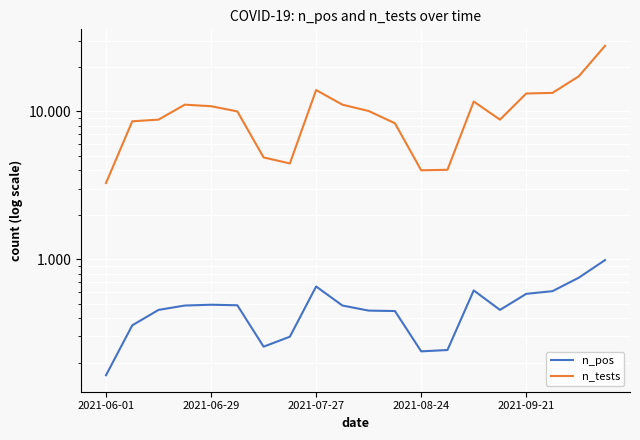

Which series changed the most between 5 and 19?

n_tests